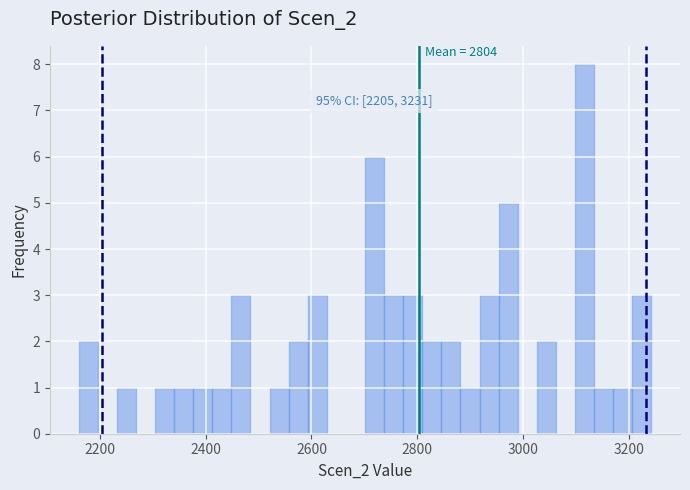

Read against the x-axis, roughly where is the centre of the tallest bar?

3120